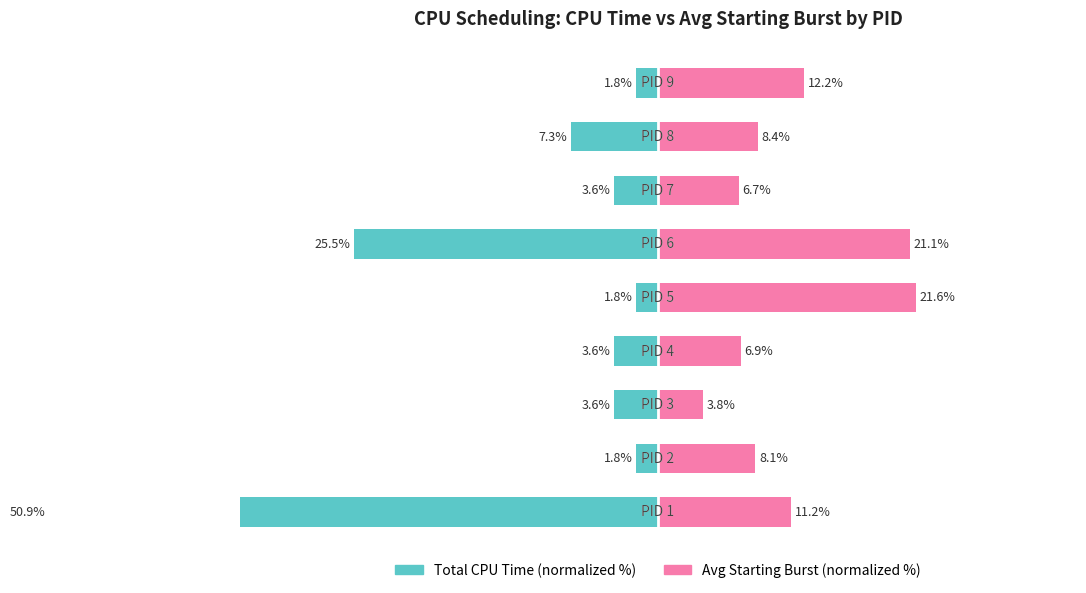

The Avg Starting Burst (normalized %) series shows 6.5 at 0. True or false?

False